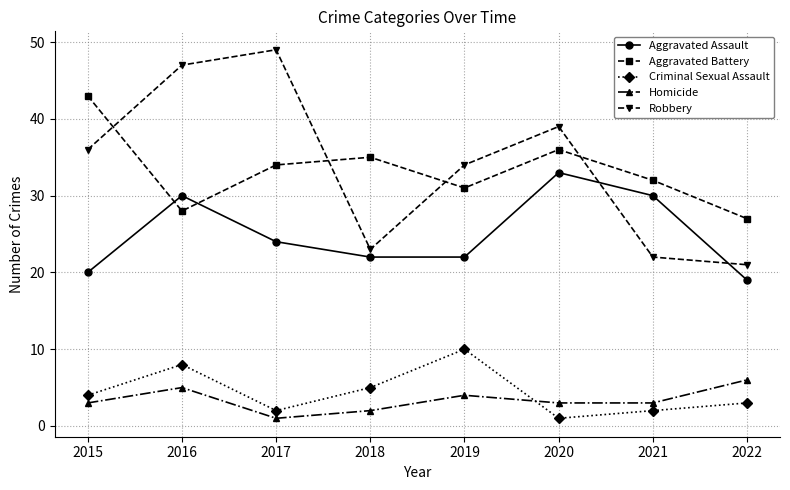

How many interior local peaks does the Aggravated Battery series have?

2